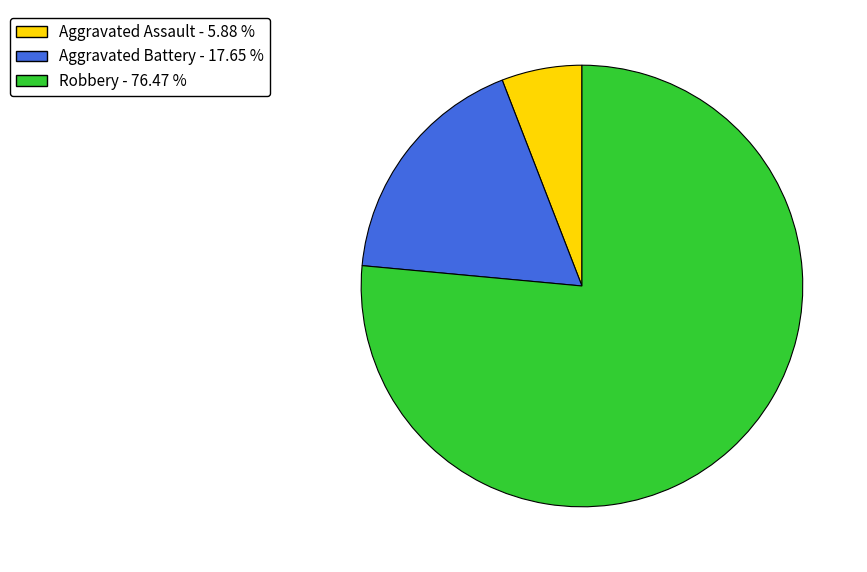

Approximately how many times larger is the value at Robbery - 76.47 % compared to Aggravated Assault - 5.88 %?

13.0